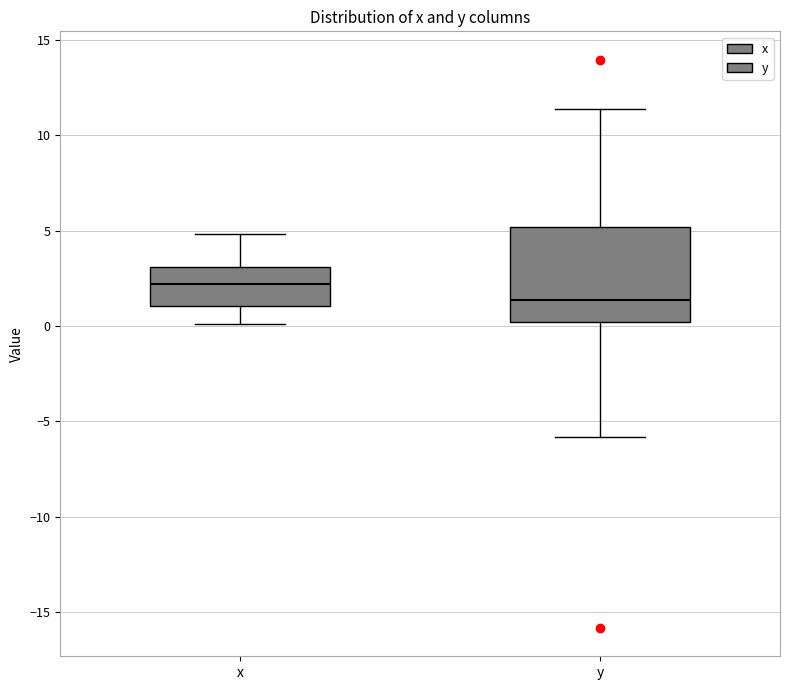

Comparing the boxes themselves (not the whiskers), which one is the tallest?

y